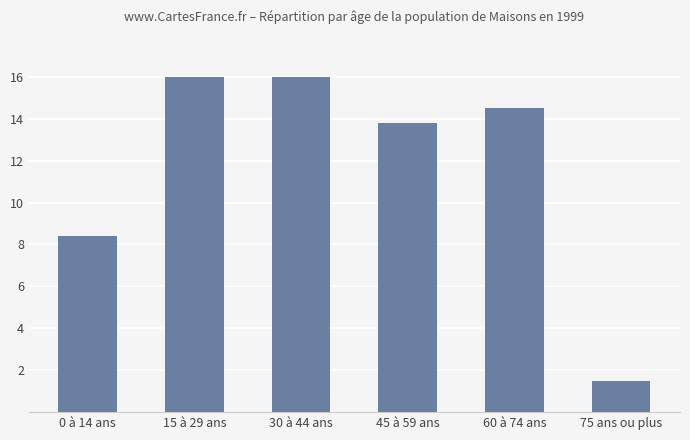

Approximately how many times larger is the value at 15 à 29 ans compared to 45 à 59 ans?

1.2